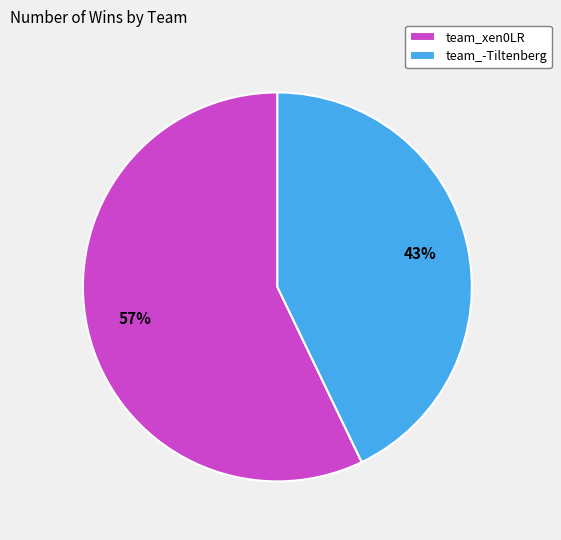

True or false: team_-Tiltenberg accounts for 43% of the total.

True